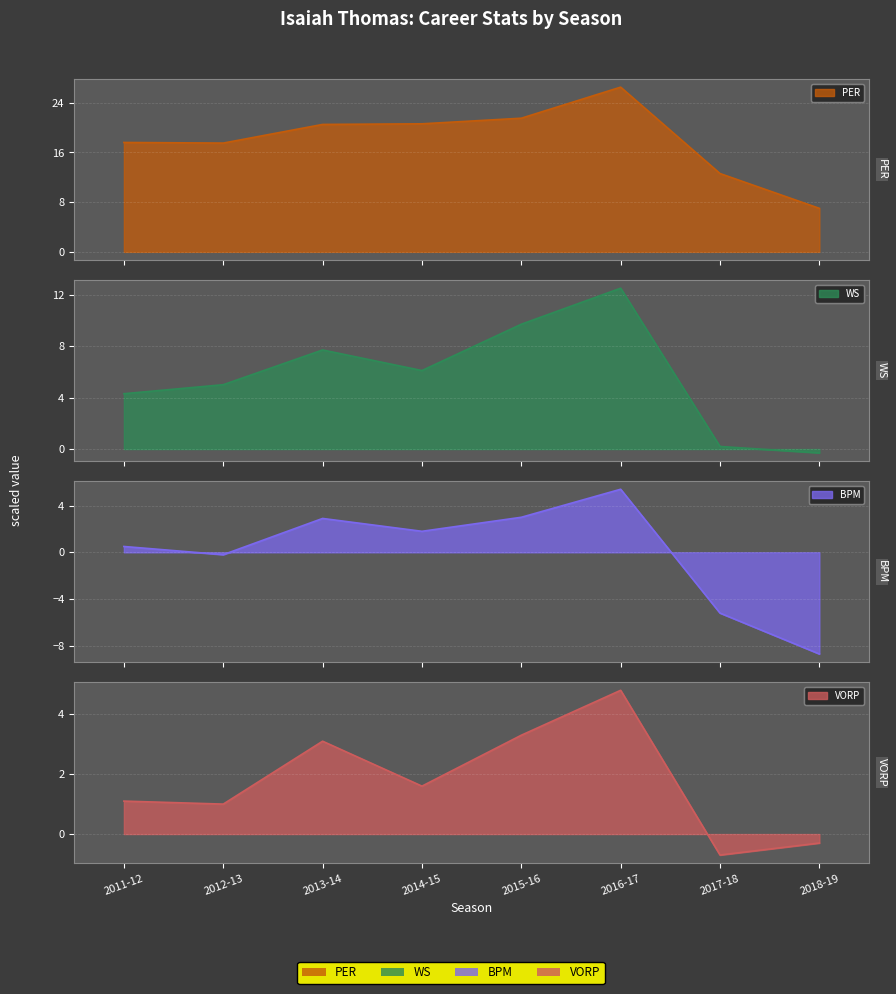

Which has a higher value, 2013-14 or 2016-17?

2016-17